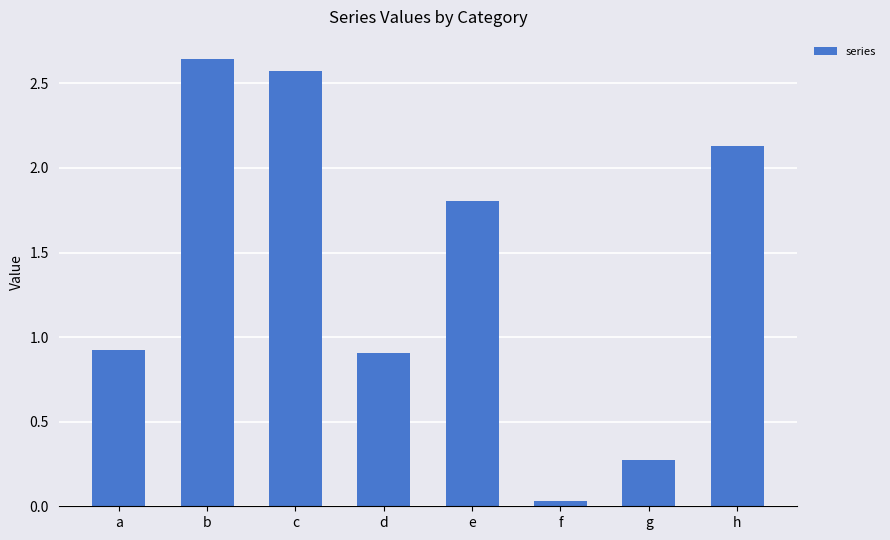

What value does the data have at e?

1.8